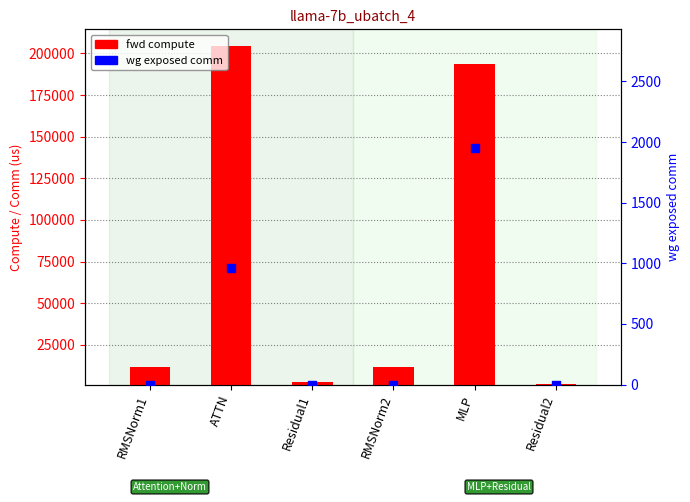

Which series has the largest total across all categories?

fwd compute